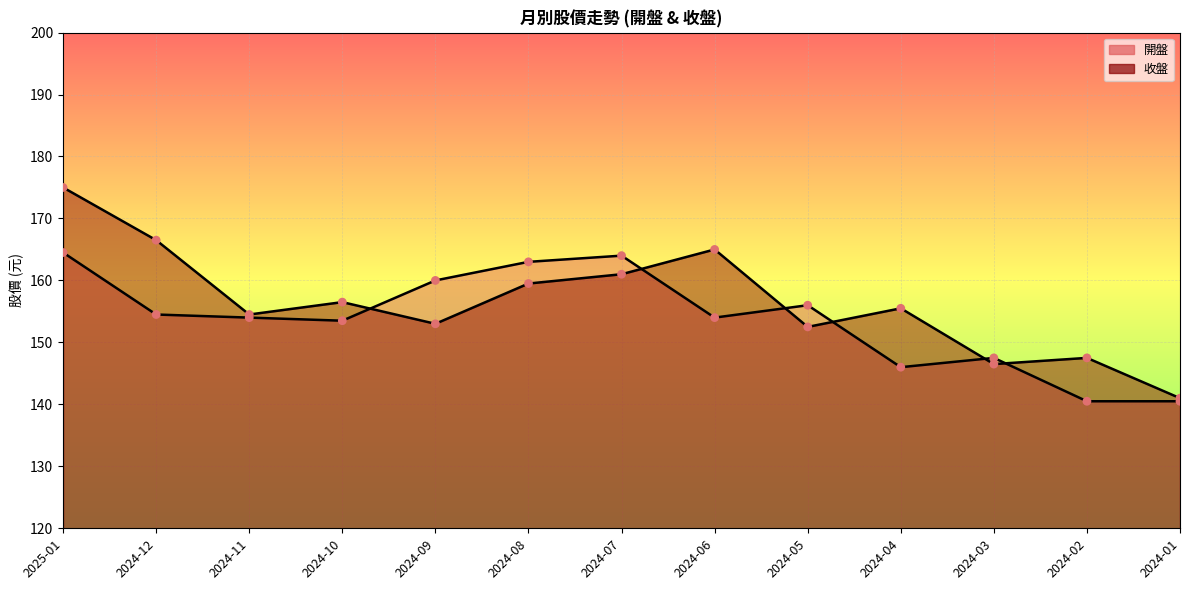

At which category is the sum across all series the highest?

2025-01